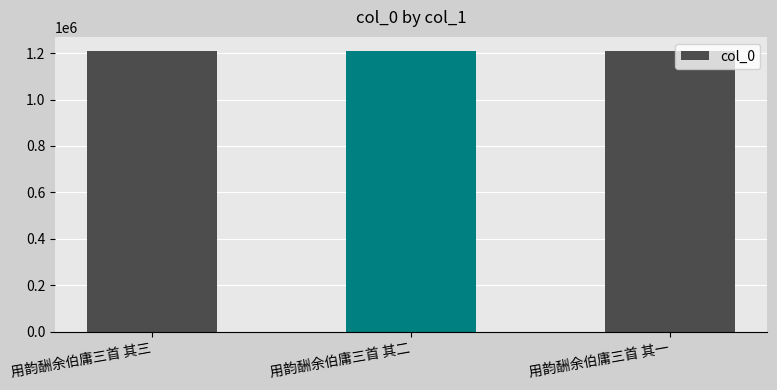

What value does the data have at 用韵酬余伯庸三首 其二?

1209201